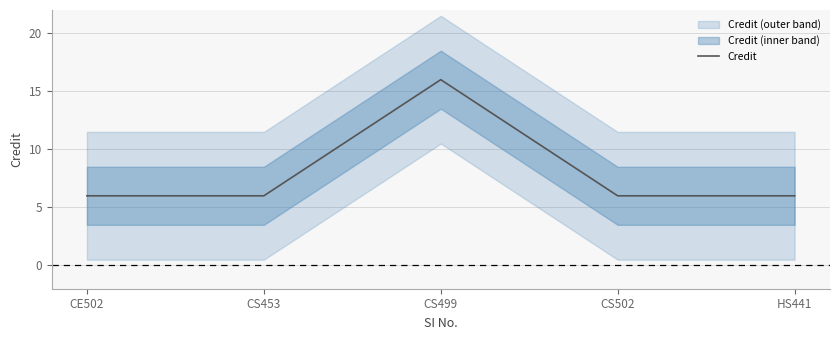

What is the average value?

8